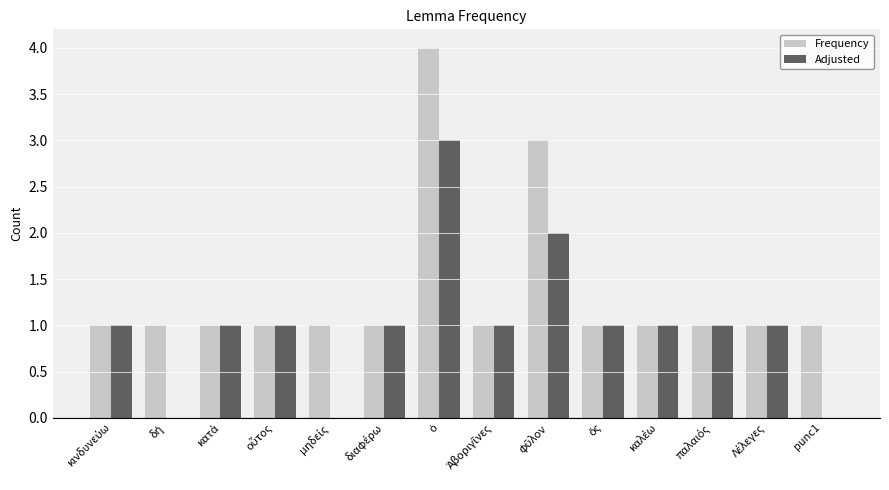

The Frequency series shows 2 at punc1. True or false?

False